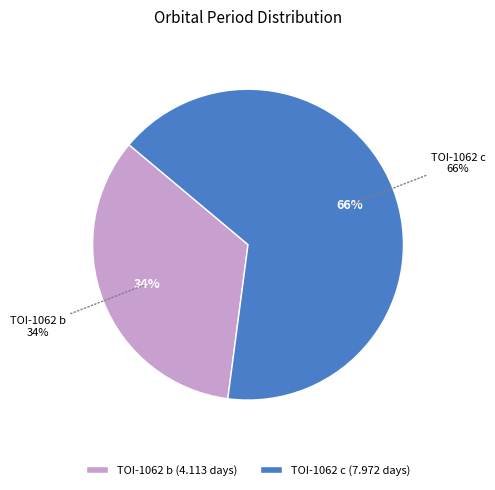

Approximately how many times larger is the value at TOI-1062 c compared to TOI-1062 b?

1.9